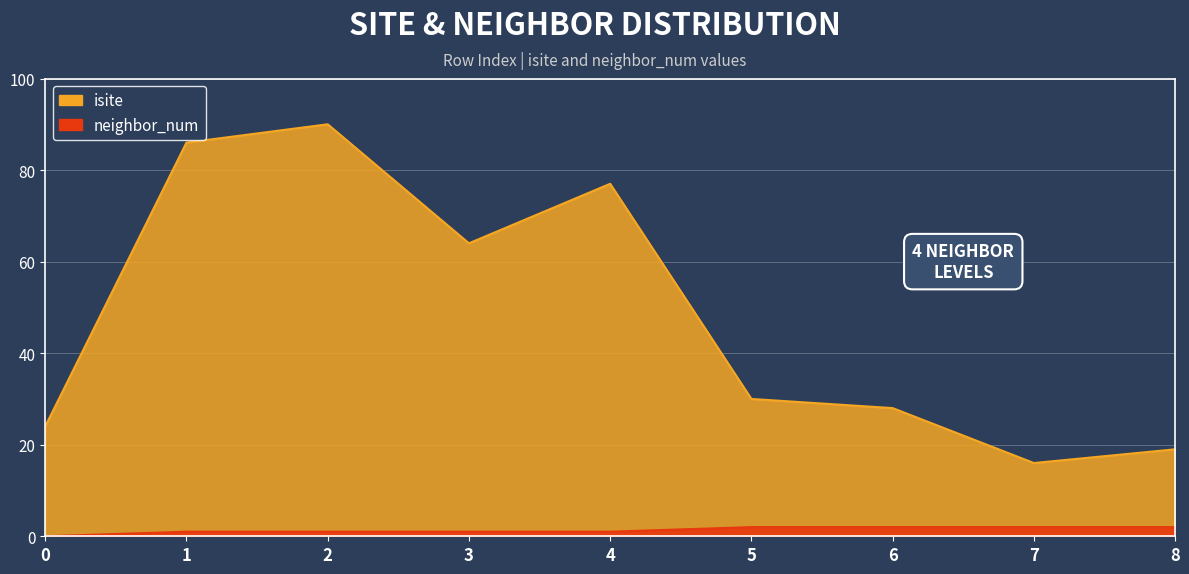

True or false: neighbor_num and isite intersect in this chart.

False